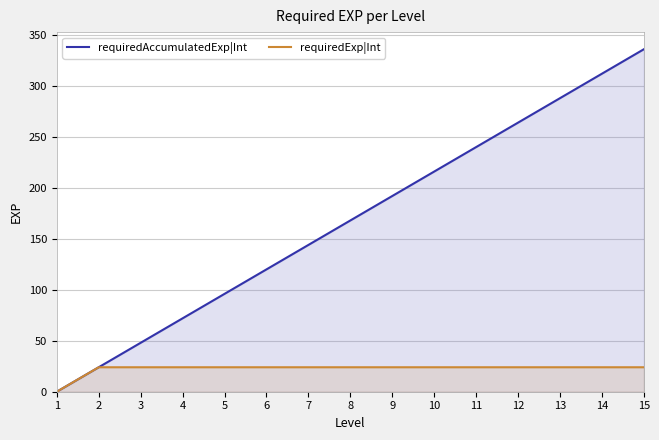

True or false: requiredAccumulatedExp|Int and requiredExp|Int intersect in this chart.

False